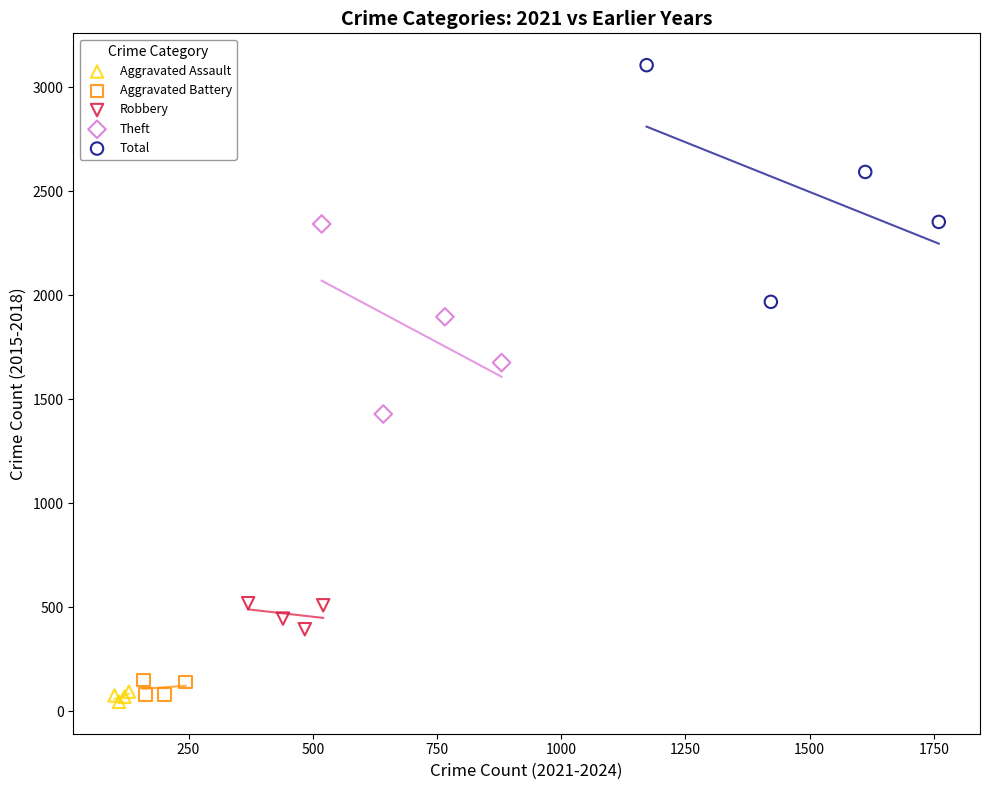

Which series contains the lowest Y value?

Aggravated Assault